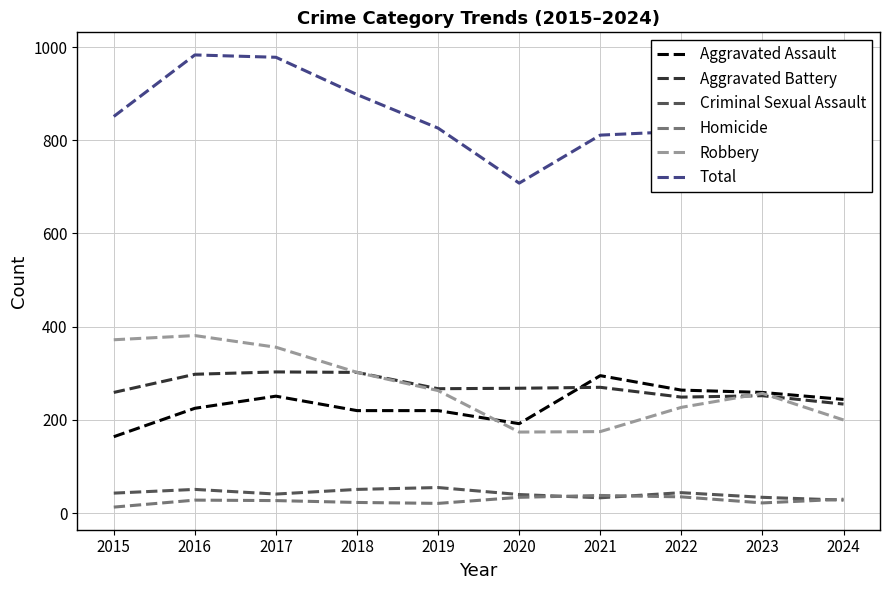

True or false: Criminal Sexual Assault has a value of 55 at 2019.

True